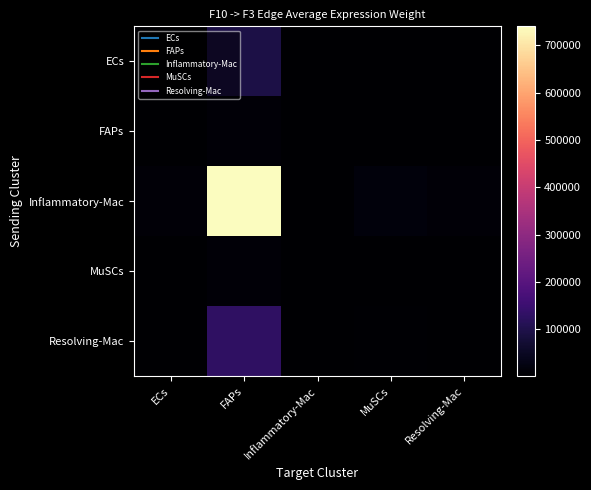

What is the smallest value displayed?

25.7